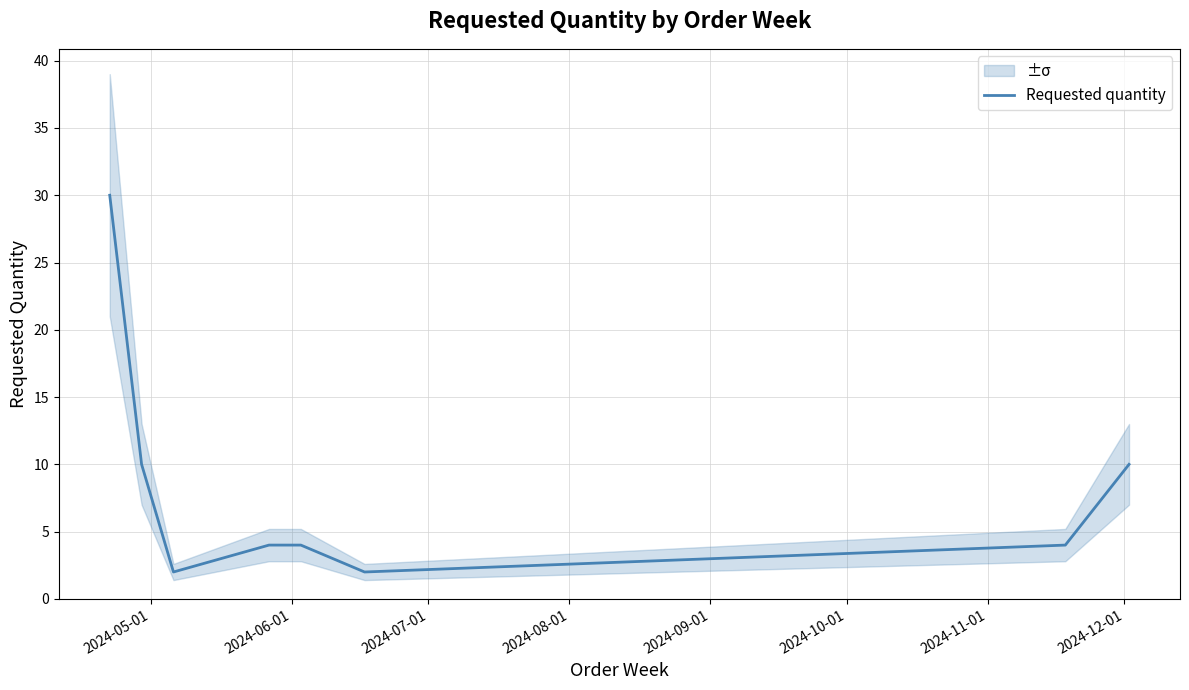

Is it true that the value at 2024-07-01 is 3?

False